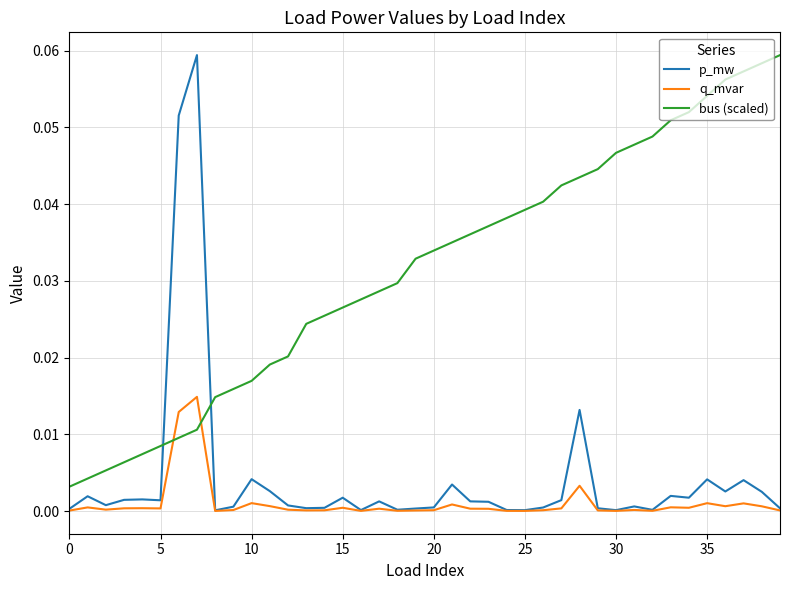

How many times do bus (scaled) and q_mvar cross each other?

2